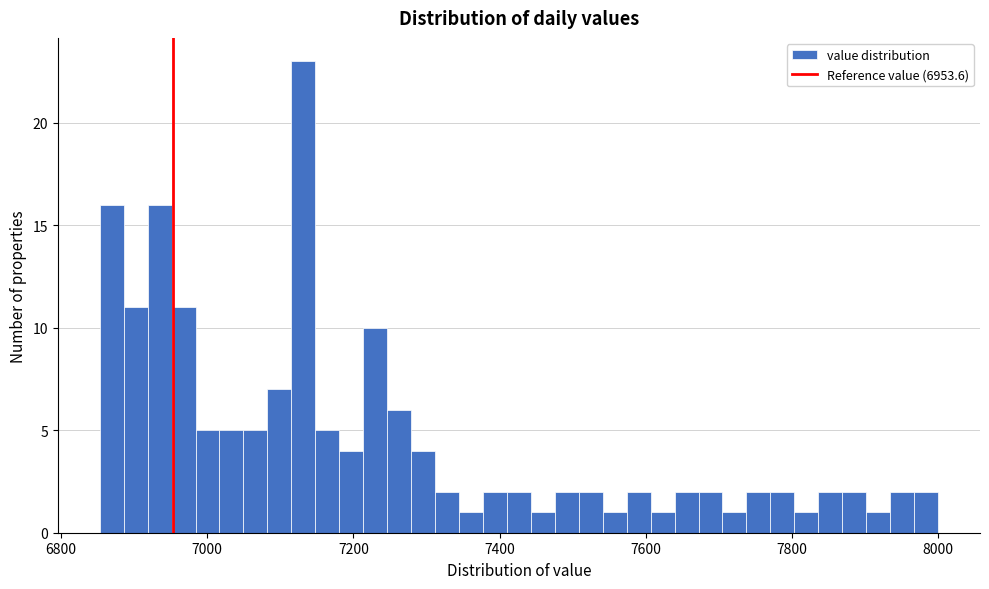

Read against the x-axis, roughly where is the centre of the tallest bar?

7140